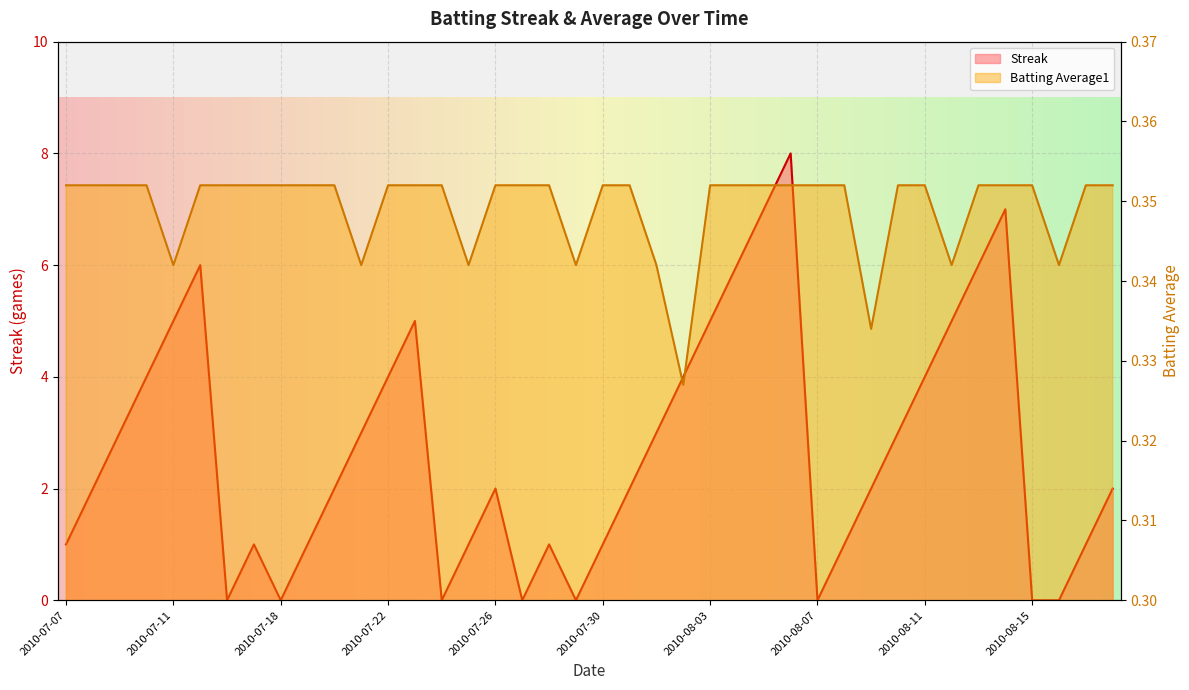

Where is the first local minimum for Batting Average1?

2010-07-11